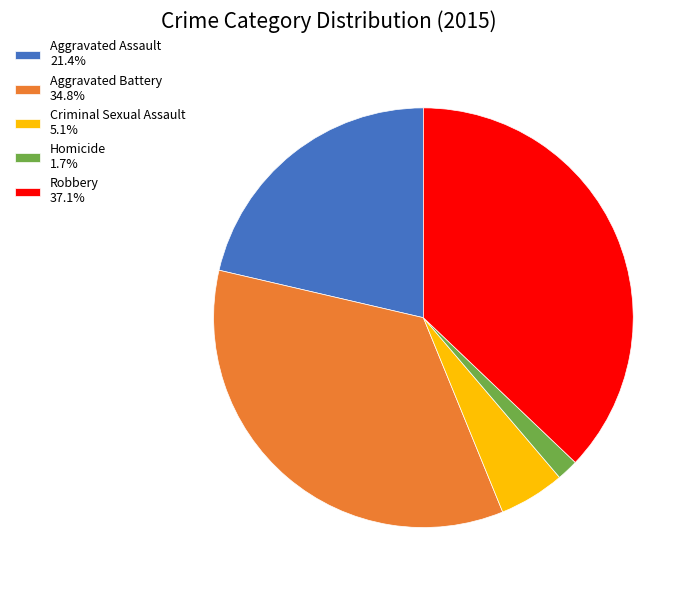

Is the sum of Robbery 37.1% and Criminal Sexual Assault 5.1% greater than half?

No